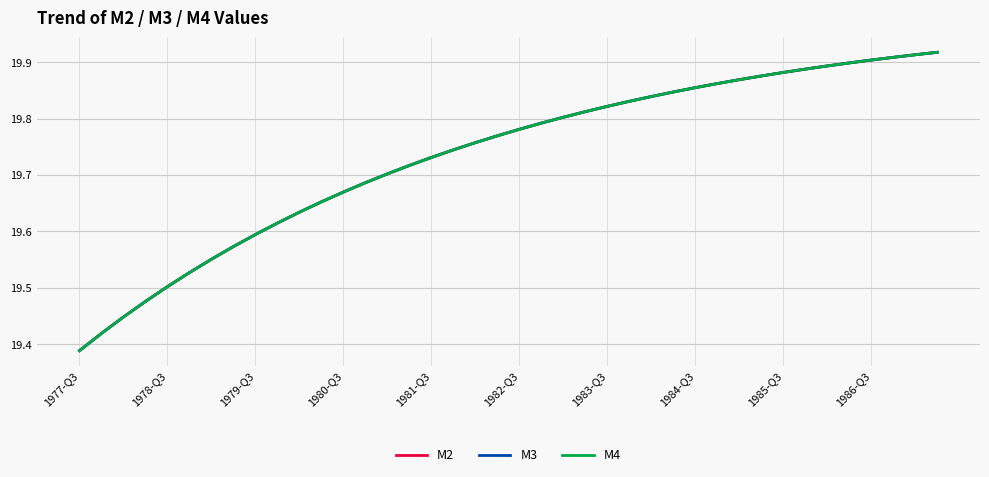

Is this an area chart (filled region under the line)?

No